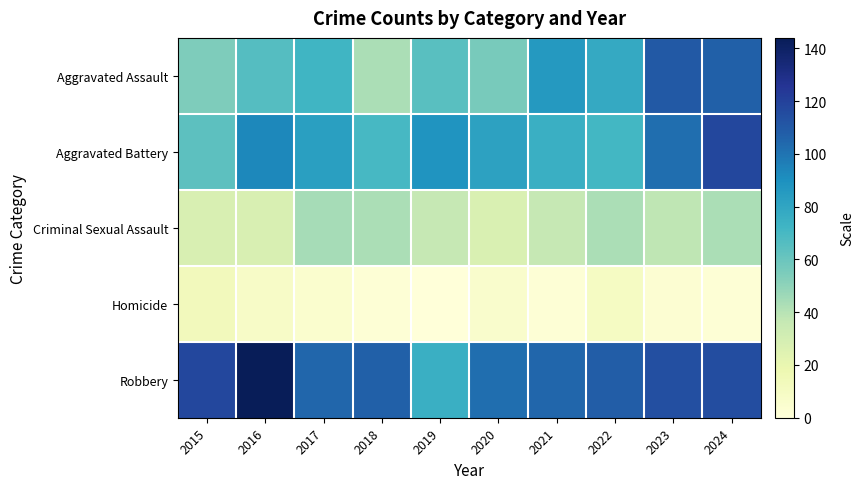

Which has a higher value, 2017 or 2024?

2024